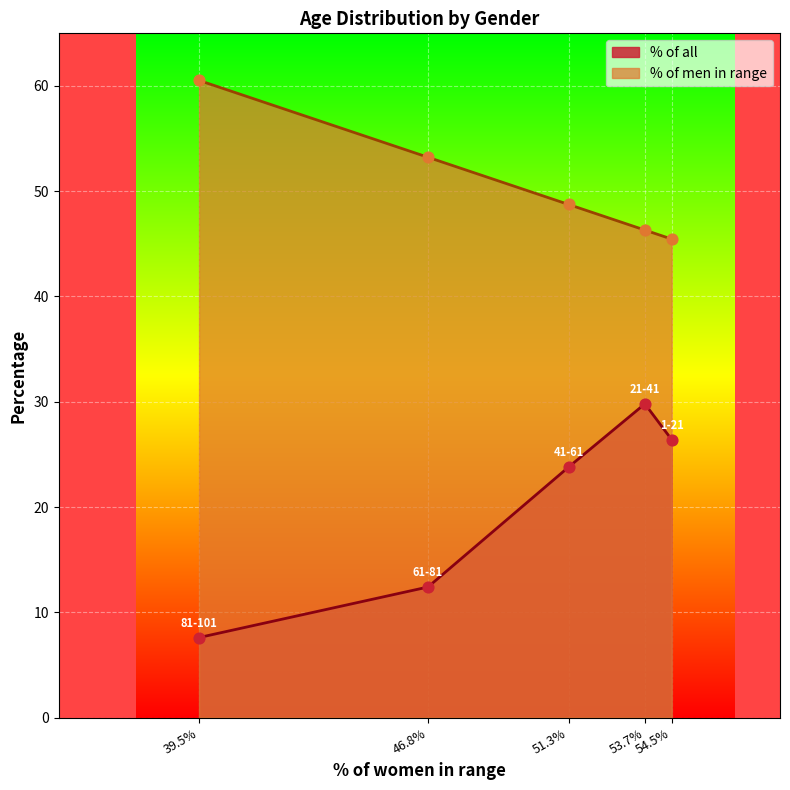

At which category is the sum across all series the highest?

53.7%